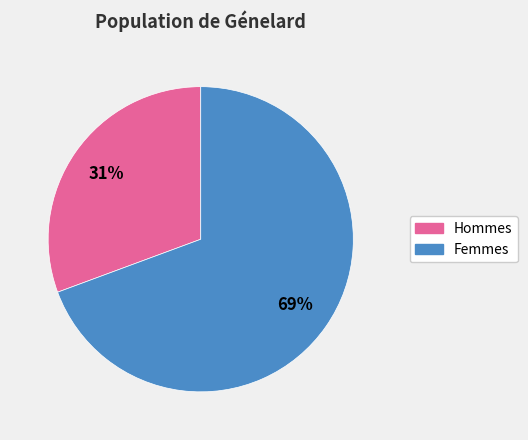

Rank the categories by value from lowest to highest.

Hommes, Femmes